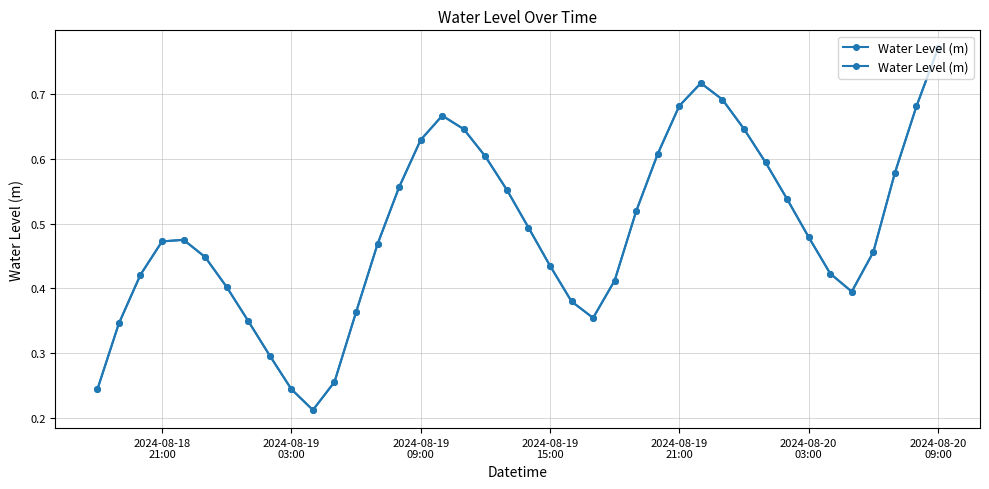

What is the smallest value displayed?

0.2